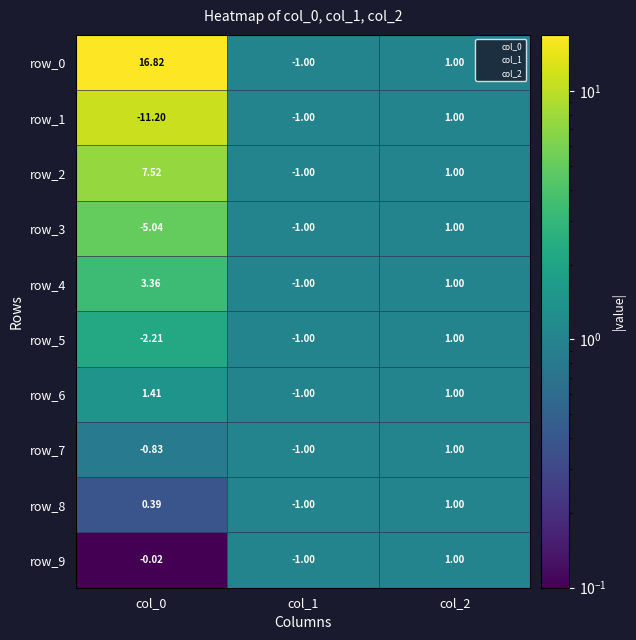

Which series has the largest range (max minus min)?

row_0